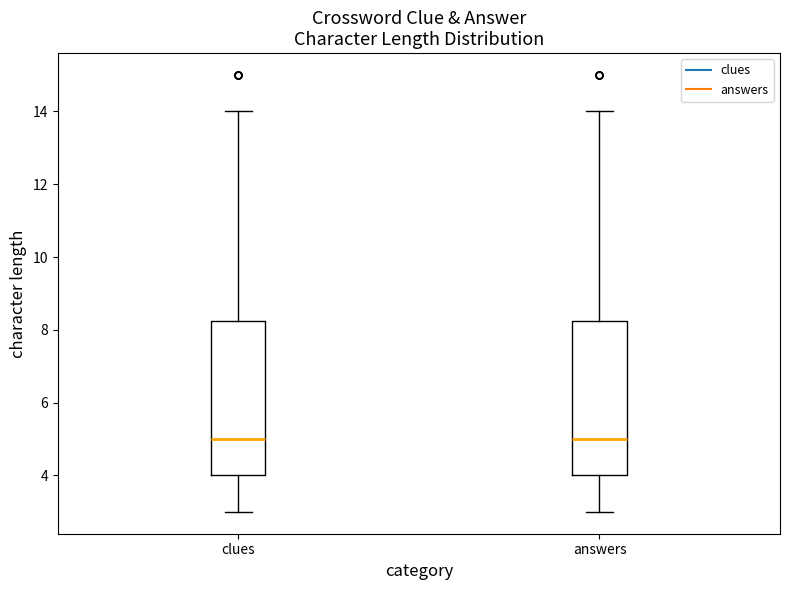

Reading left to right, transcribe this box plot: for each box, give where its median line is, the range the box spans, and where its two whiskers end, as read against the y-axis. The values are not printed on the chart, so give them approximately, as read against the axis.

clues: median 5.0, box 4.0 to 8.2, whiskers 3.0 to 14.0
answers: median 5.0, box 4.0 to 8.2, whiskers 3.0 to 14.0